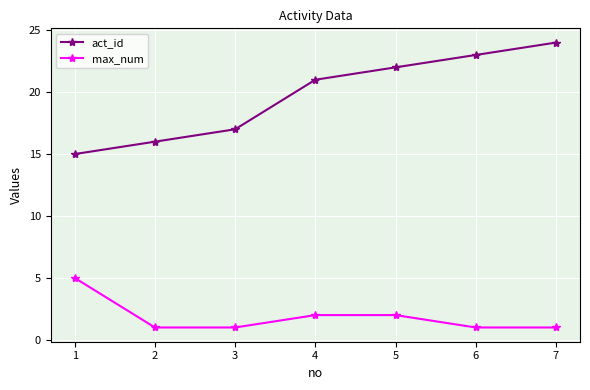

Count the number of categories in the chart.

7